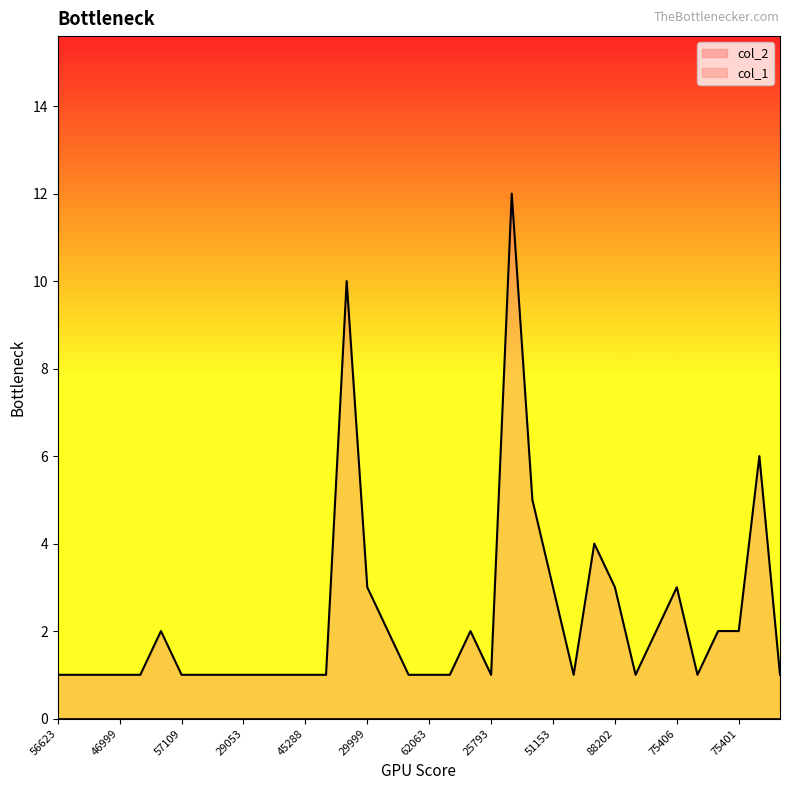

Reading left to right, extract all data points from this chart.

1	1	1	1	1	2	1	1	1	1	1	1	1	1	10	3	2	1	1	1	2	1	12	5	3	1	4	3	1	2	3	1	2	2	6	1